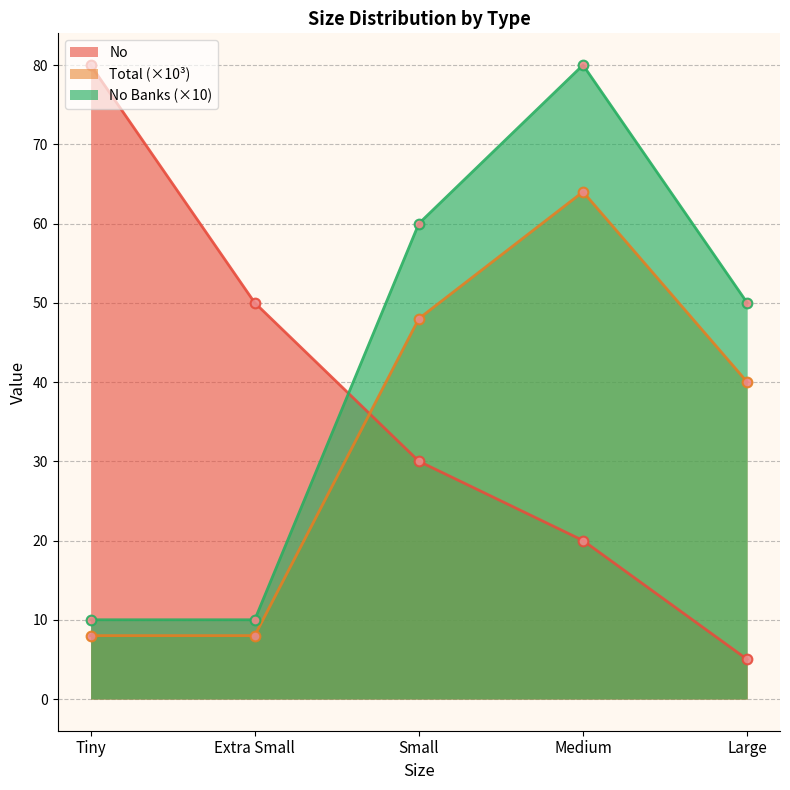

At how many categories does at least one series exceed 16?

5